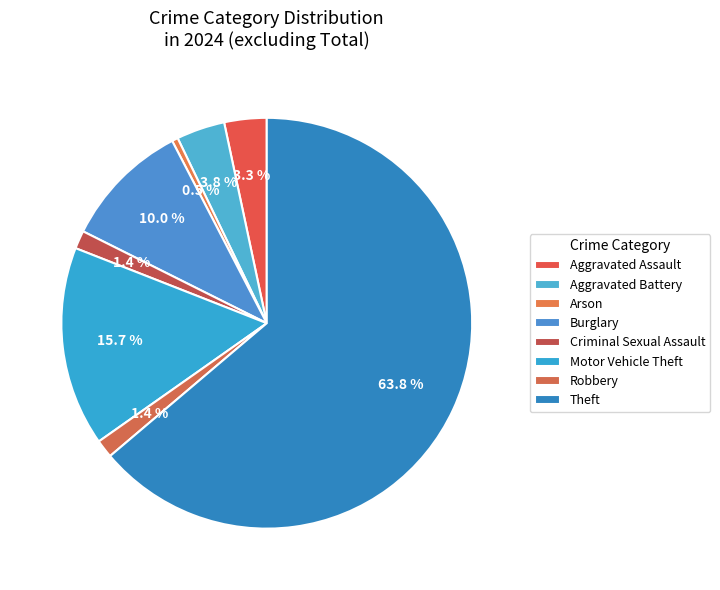

Is there any slice that represents more than half of the pie?

Yes